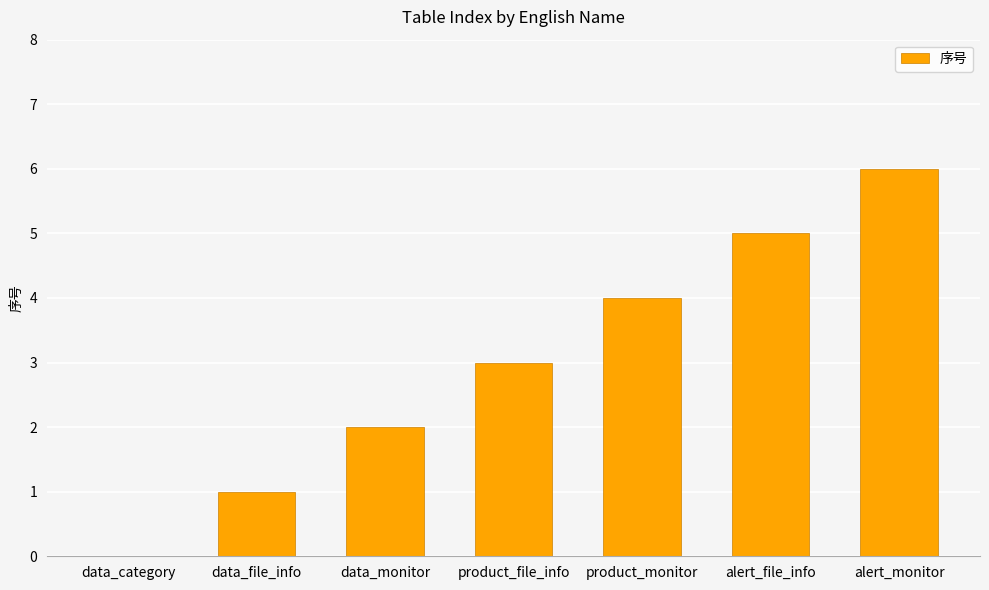

What is the change in value from product_monitor to alert_monitor?

+2